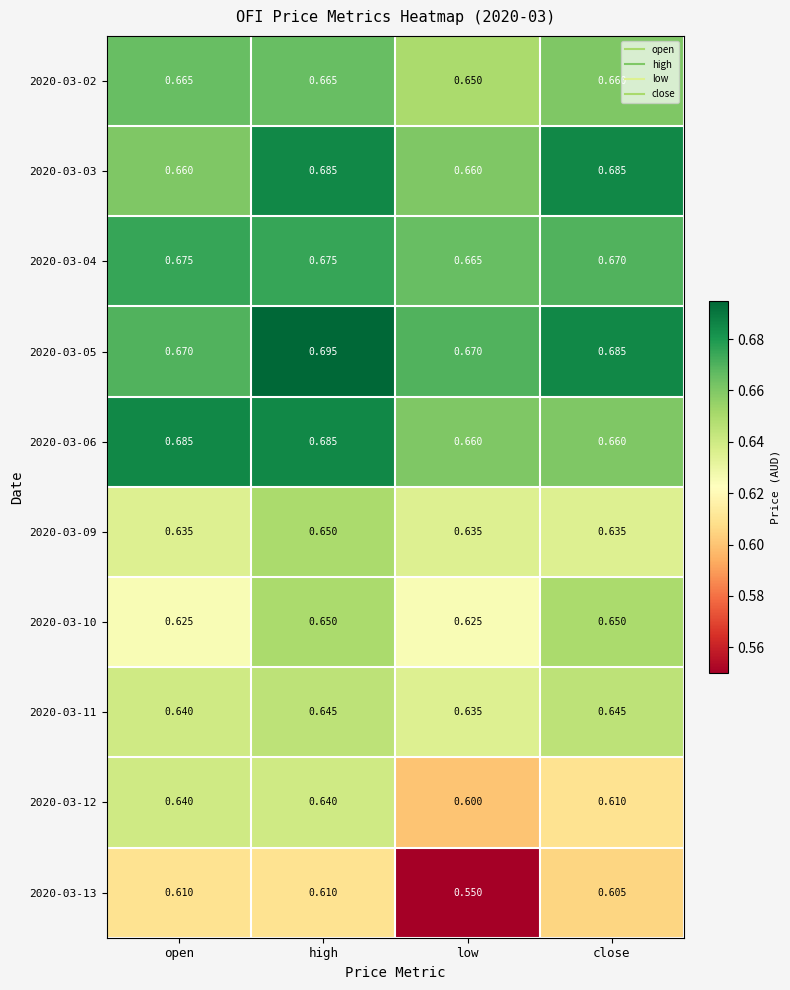

Which series has the widest spread of values?

2020-03-13